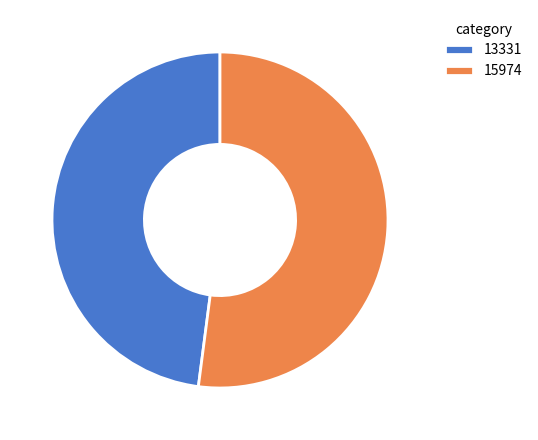

Which slice represents more than half of the pie?

15974